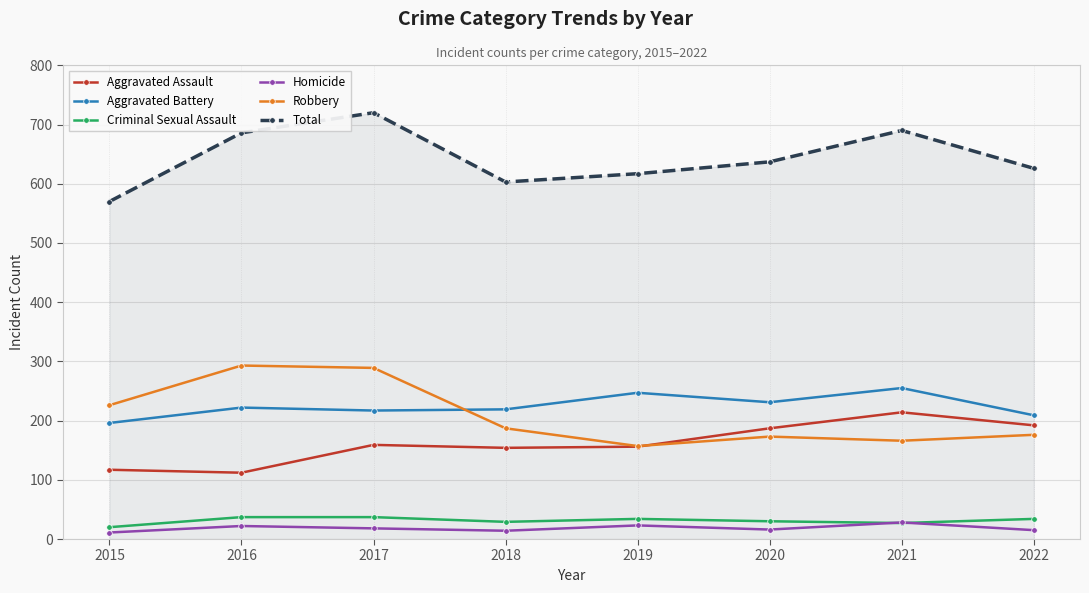

Which series has the widest spread of values?

Total